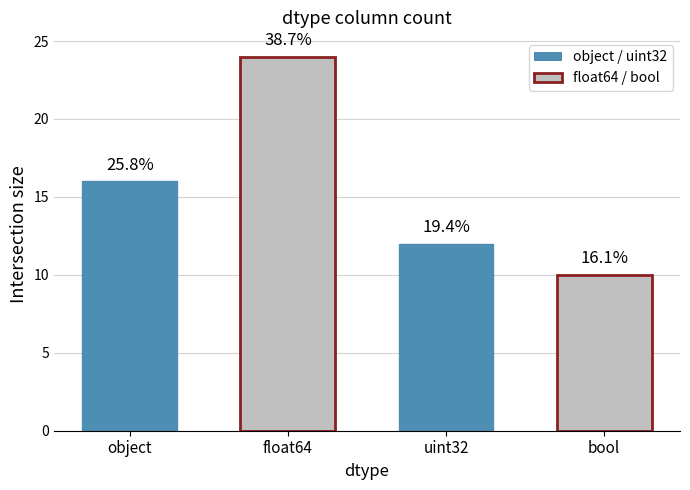

How many bars are there in total?

4